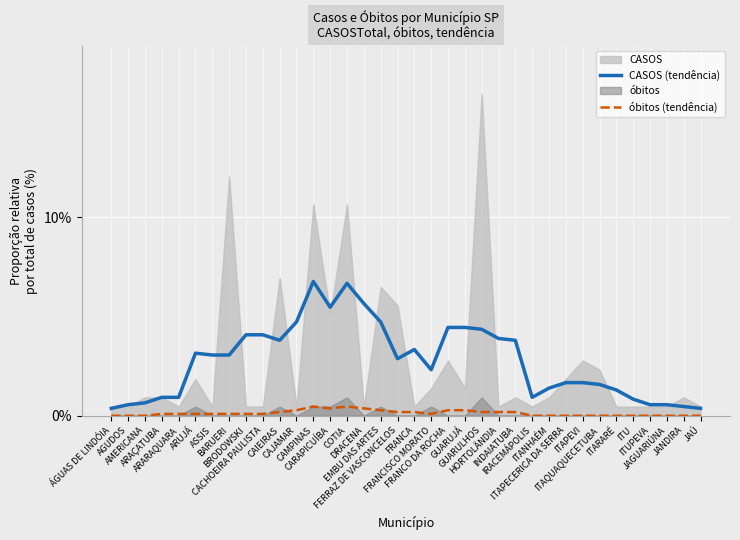

Where is the first local maximum for óbitos (tendência)?

CAMPINAS